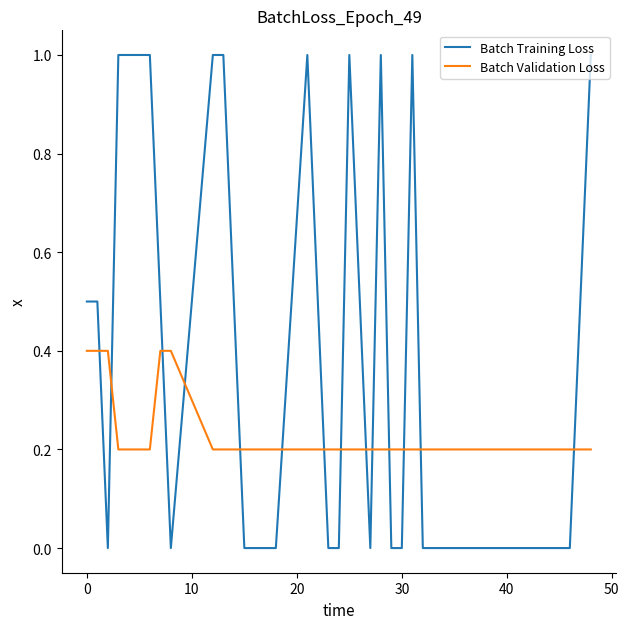

How many categories are shown in the chart?

35